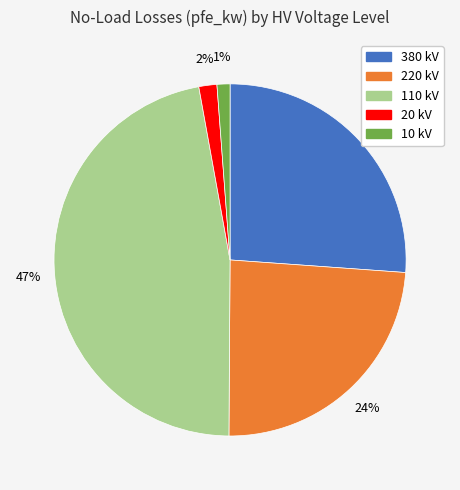

Is there a majority slice in this chart?

No